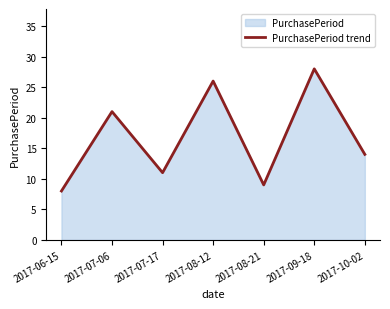

What is the average value?

17